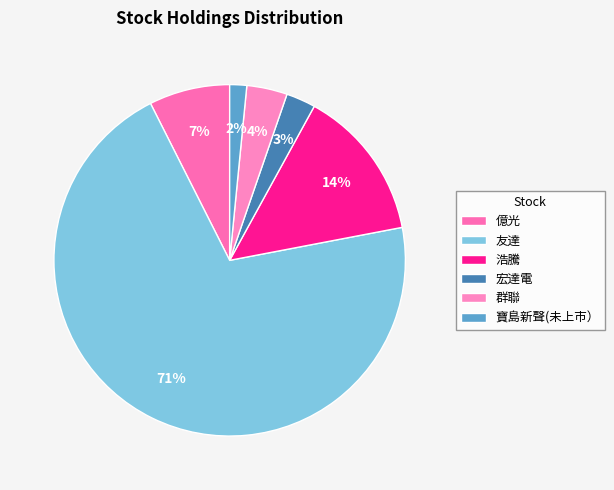

What percentage is the 群聯 slice, to the nearest percent?

4%